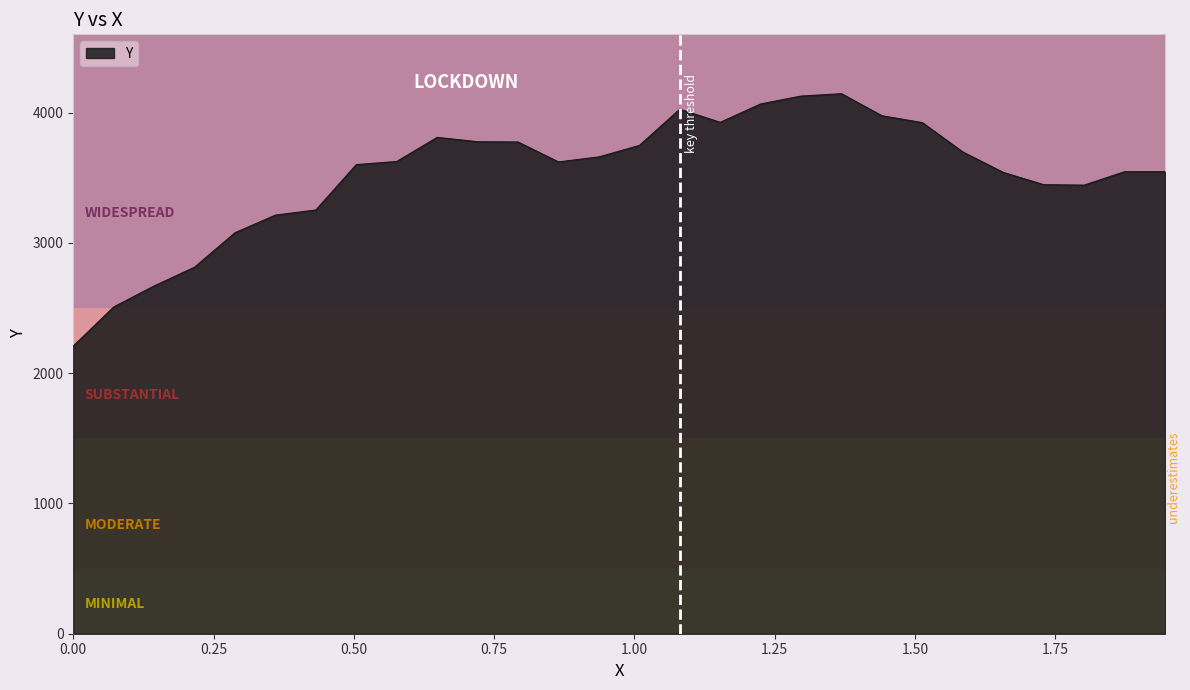

What is the difference between the maximum and minimum values?

1936.5